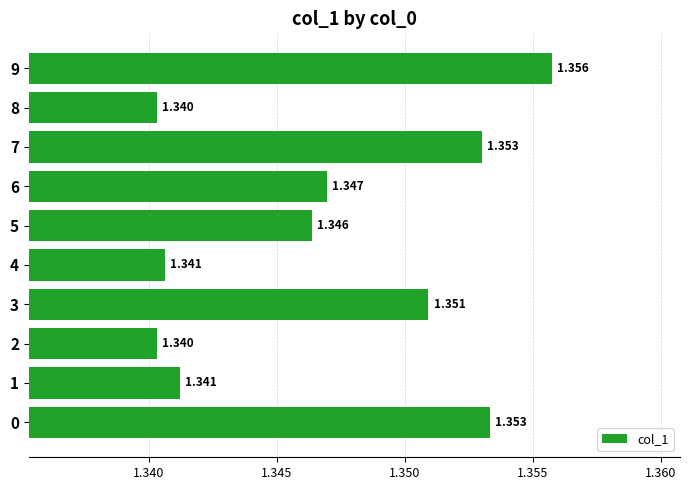

Are the bars horizontal?

Yes